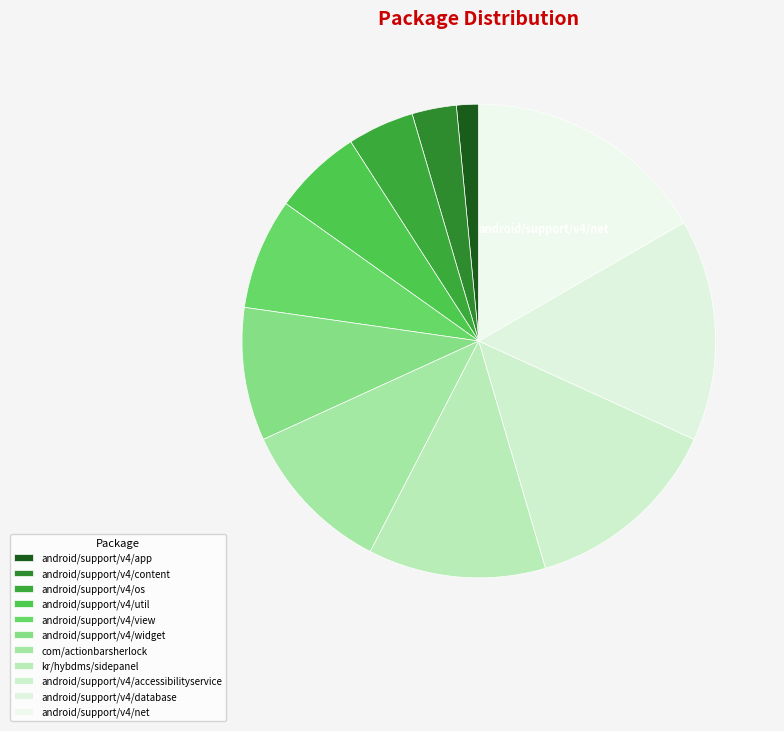

What is the change in value from kr/hybdms/sidepanel to android/support/v4/accessibilityservice?

+1